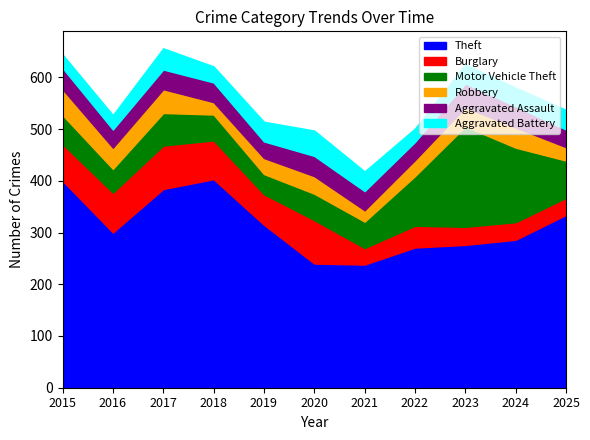

True or false: Robbery and Motor Vehicle Theft intersect in this chart.

False